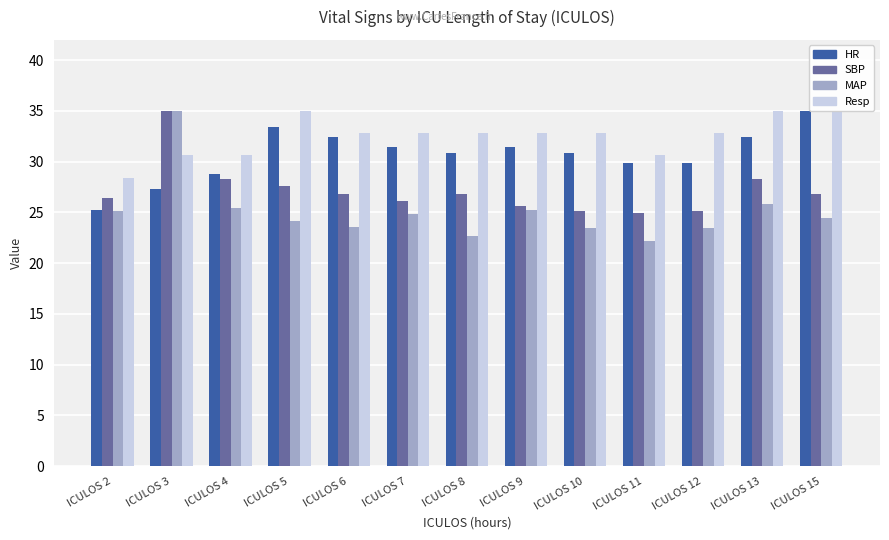

What is the sum of the SBP values at ICULOS 15 and ICULOS 9?

52.5